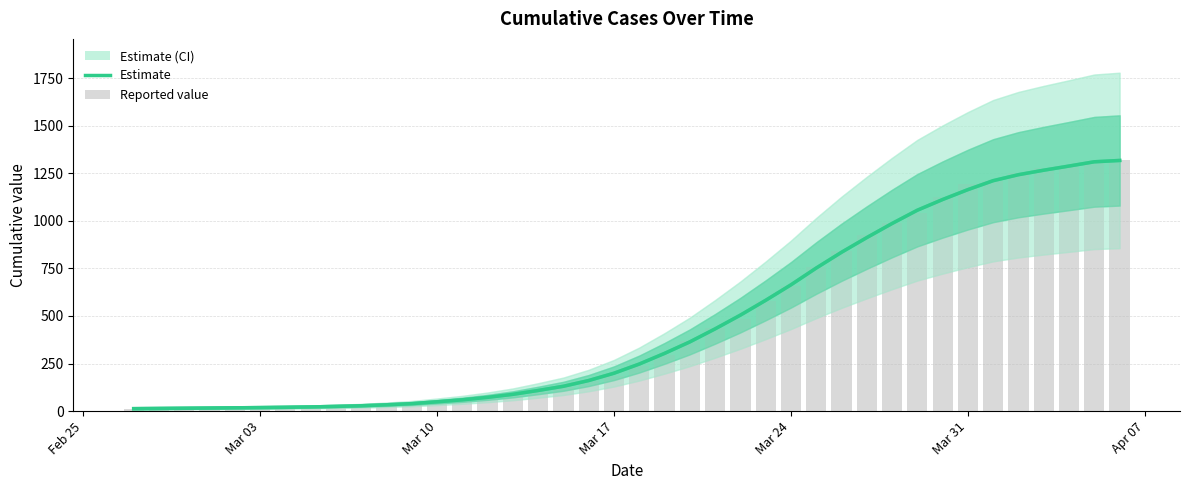

Does the chart contain any negative values?

No